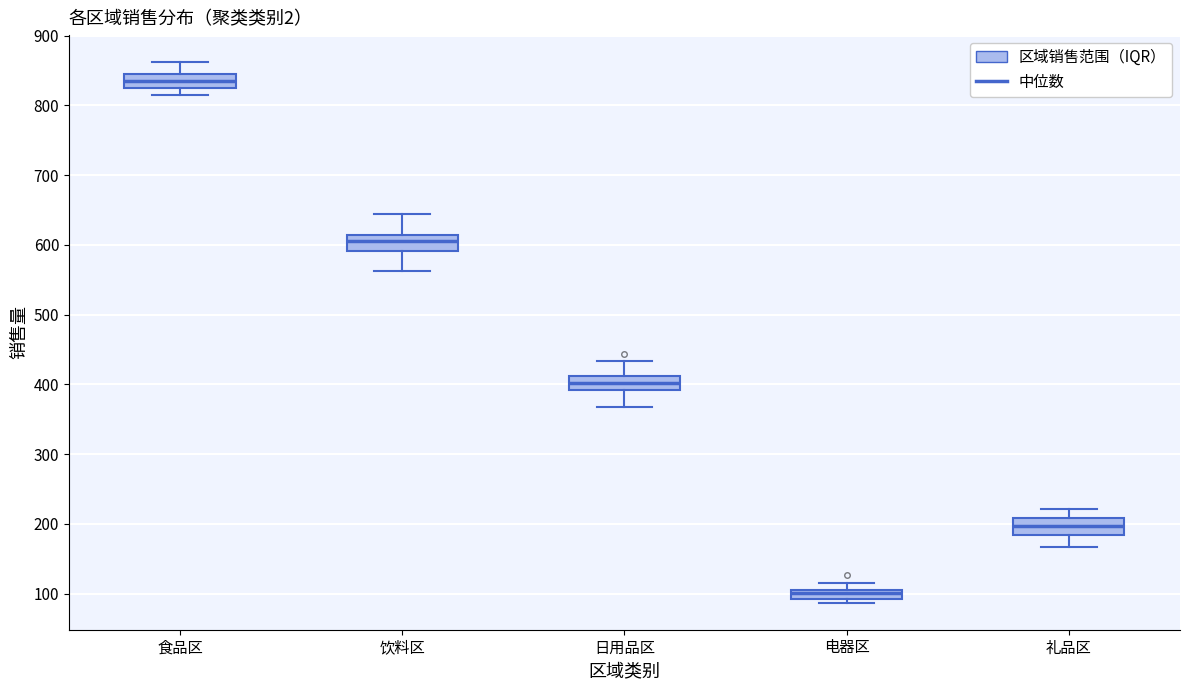

Which box's median line is the lowest?

电器区